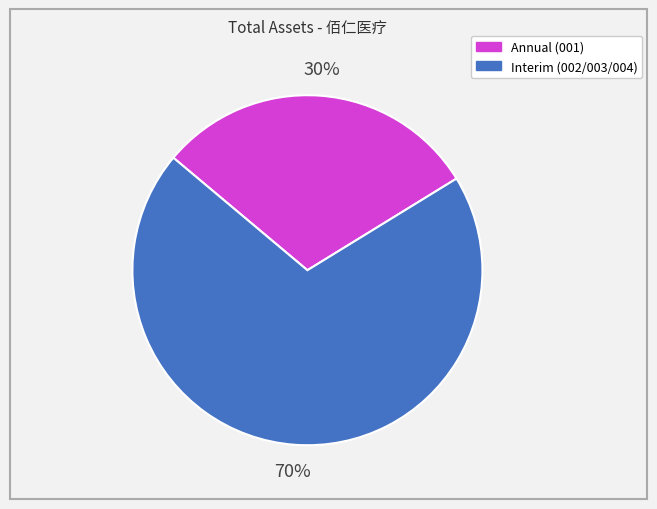

Count the number of slices in the pie.

2